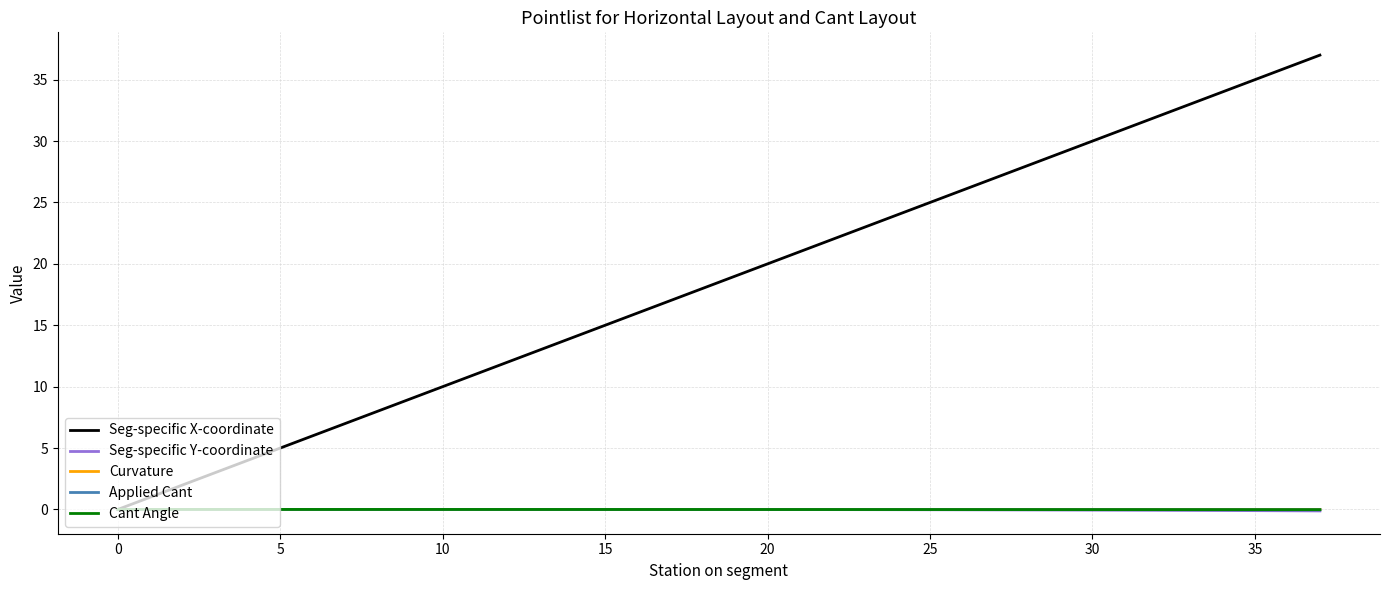

Which series has the widest spread of values?

Seg-specific X-coordinate